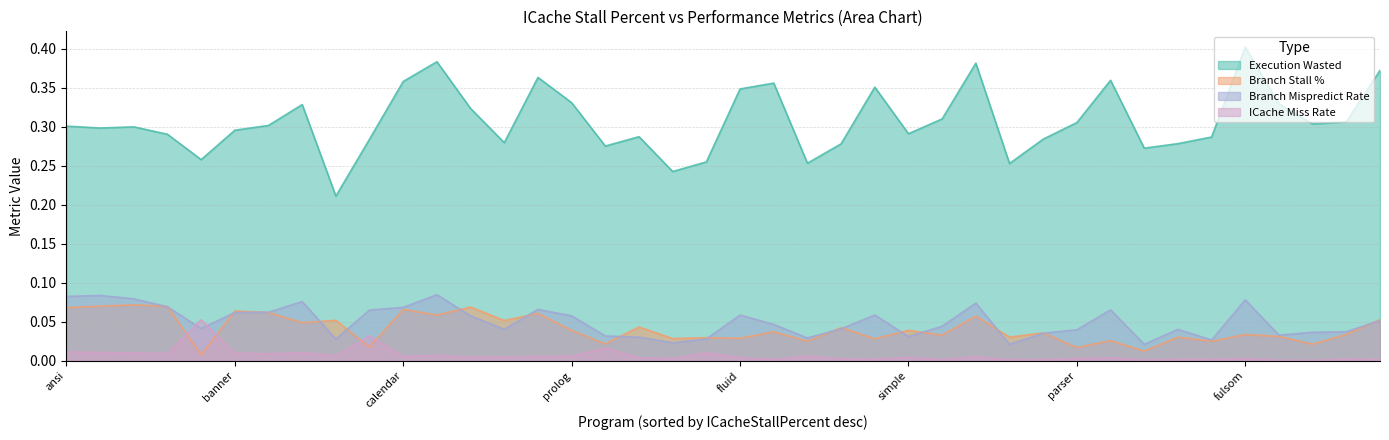

Which series has the largest total across all categories?

Execution Wasted